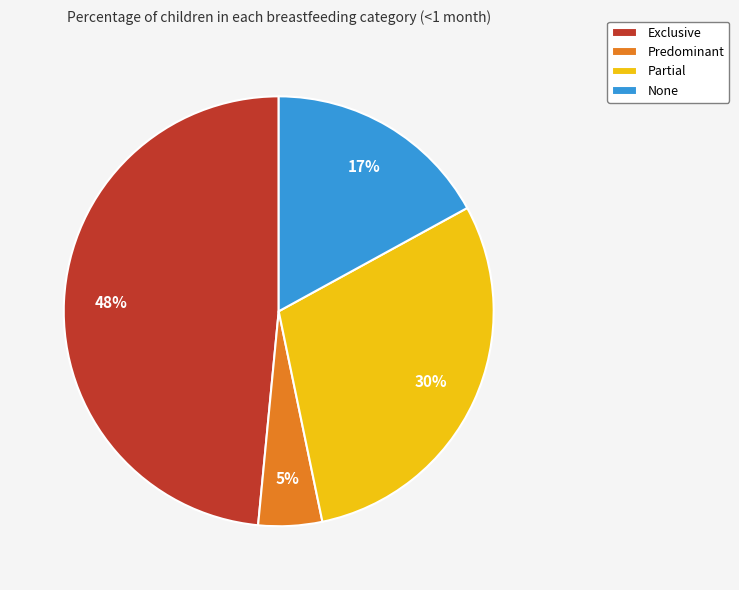

True or false: Exclusive accounts for 48% of the total.

True